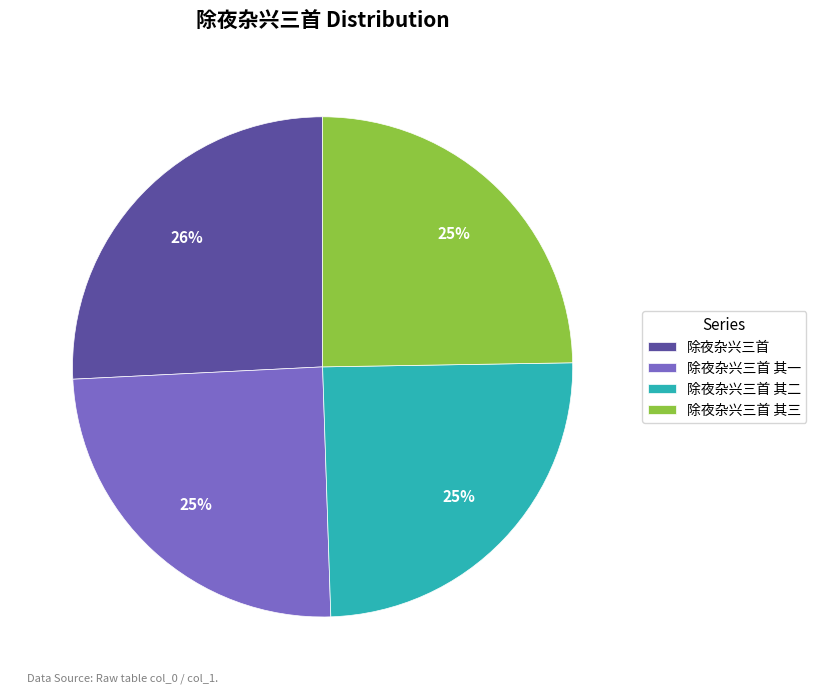

To the nearest percent, what is the average slice percentage?

25%